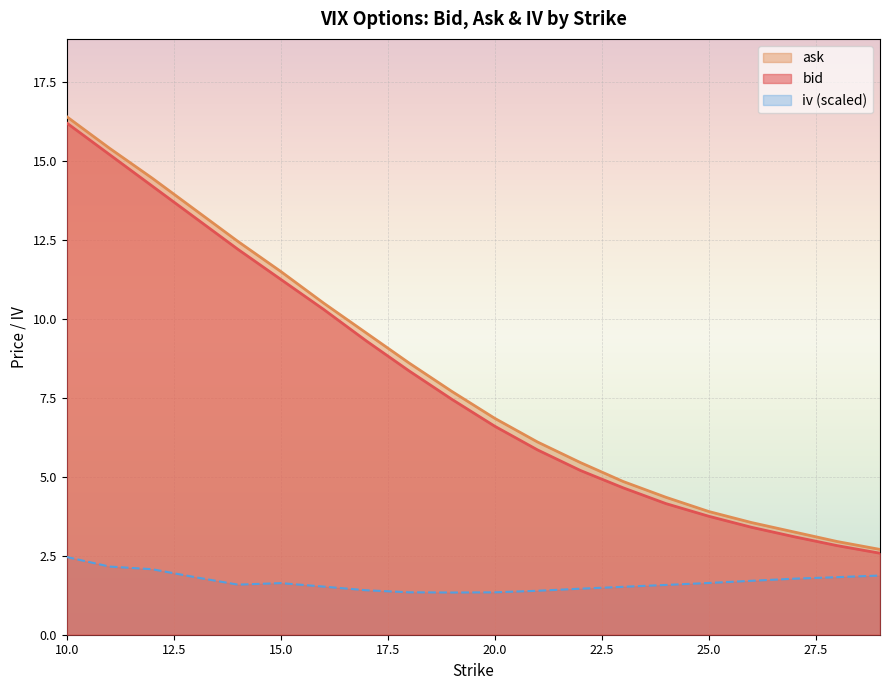

Between 18 and 13, which is larger?

13